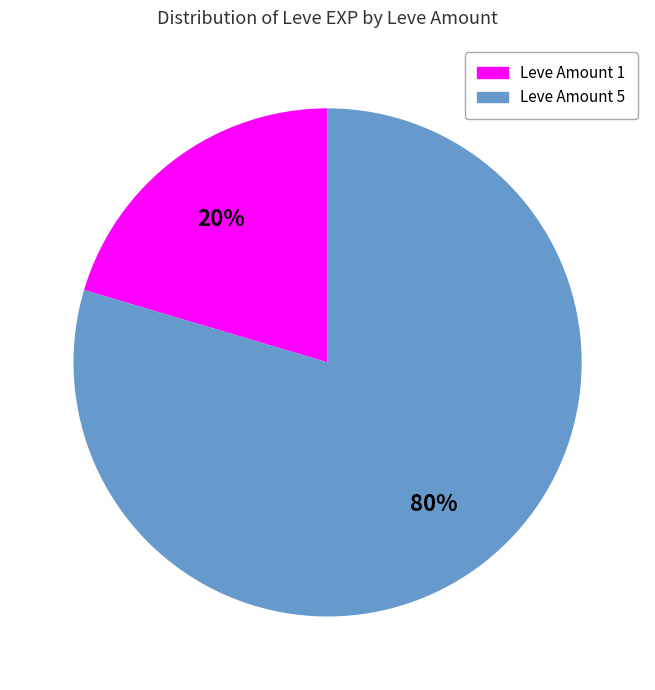

Is there any slice that represents more than half of the pie?

Yes